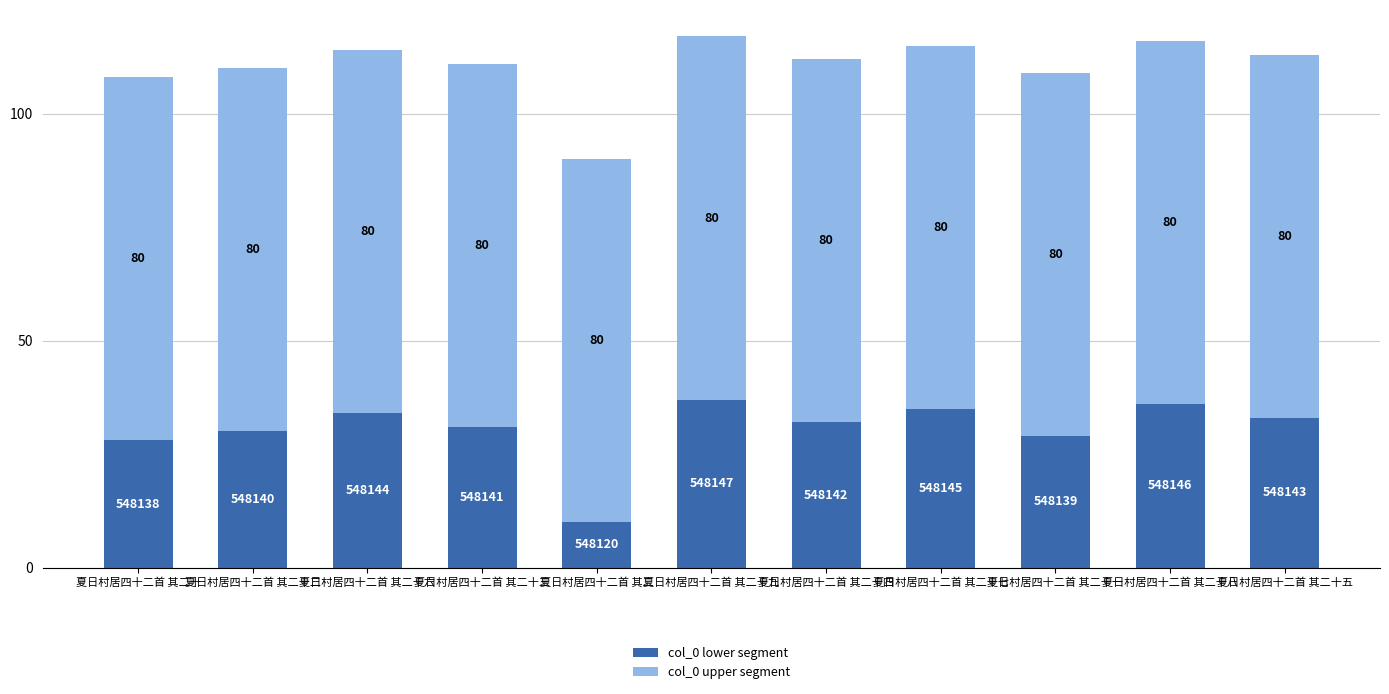

The col_0 lower segment series shows 35 at 夏日村居四十二首 其二十七. True or false?

True